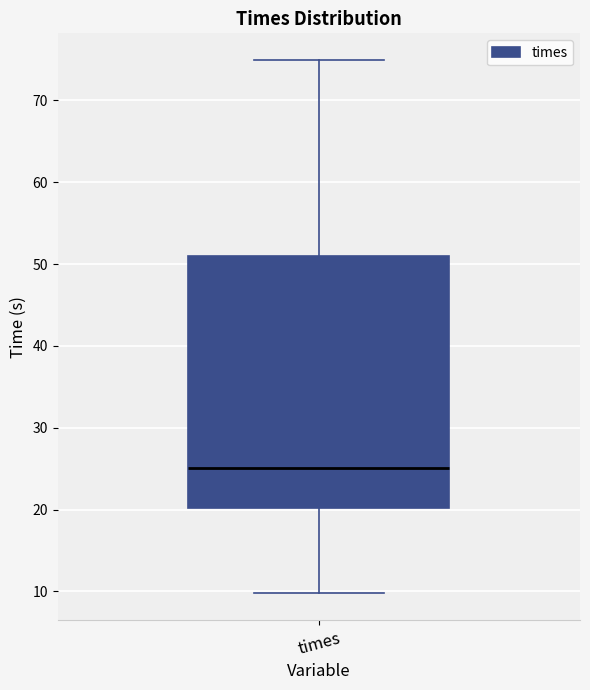

Read this box plot against the y-axis: the position of the median line, the range covered by the box, and the ends of both whiskers. The values are not printed on the chart, so give them approximately, as read against the axis.

median 25, box 20 to 51, whiskers 10 to 75